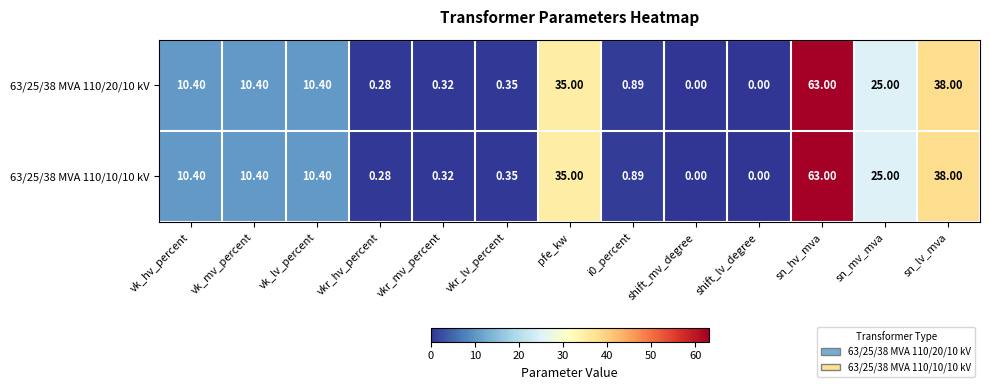

Which category has the highest value in the 63/25/38 MVA 110/10/10 kV series?

sn_hv_mva